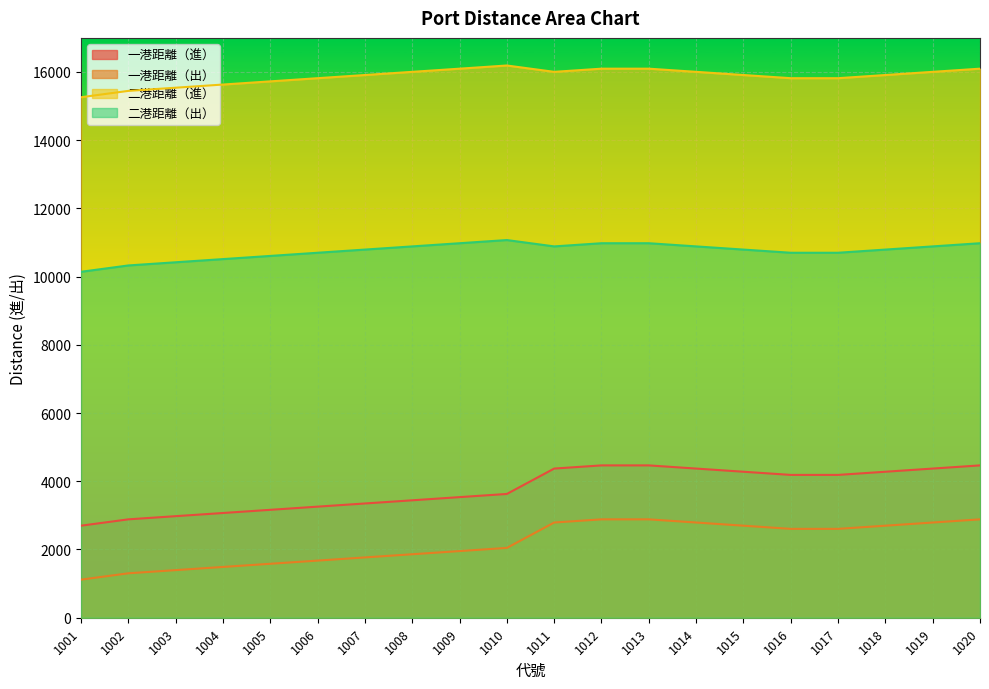

What is the spread (max minus min) of values at 1007?

14139.5